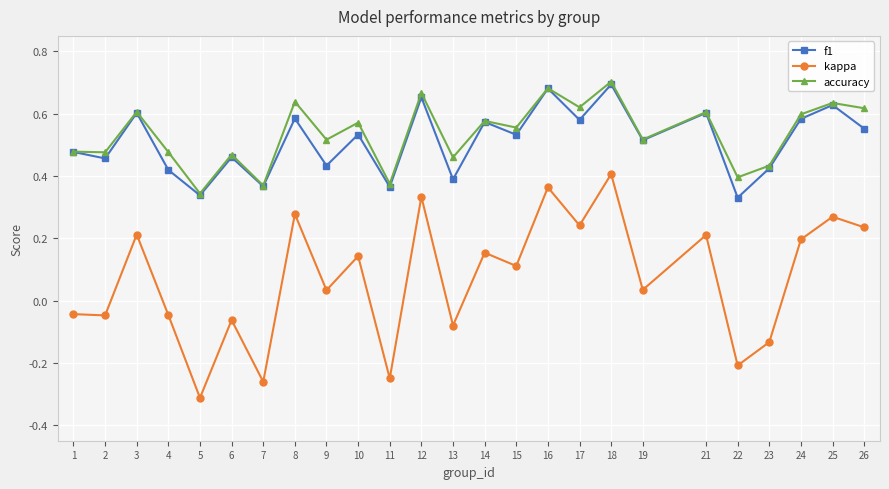

Which category has the highest value across all series?

18